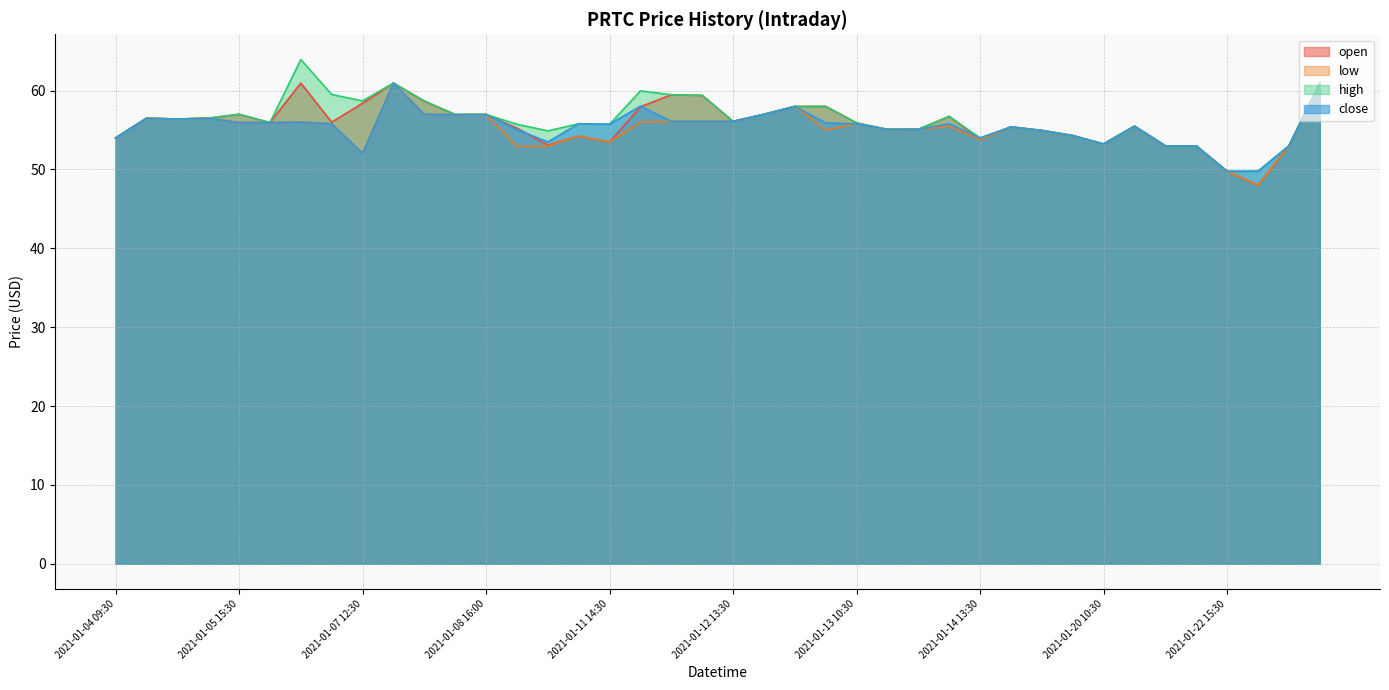

True or false: open and close intersect in this chart.

True